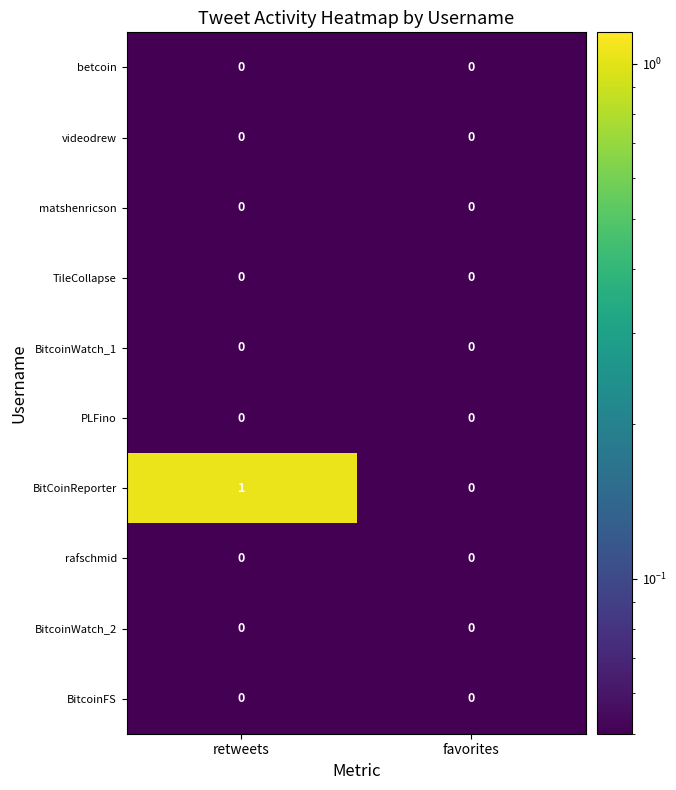

At which category does the chart reach its peak across all series?

retweets